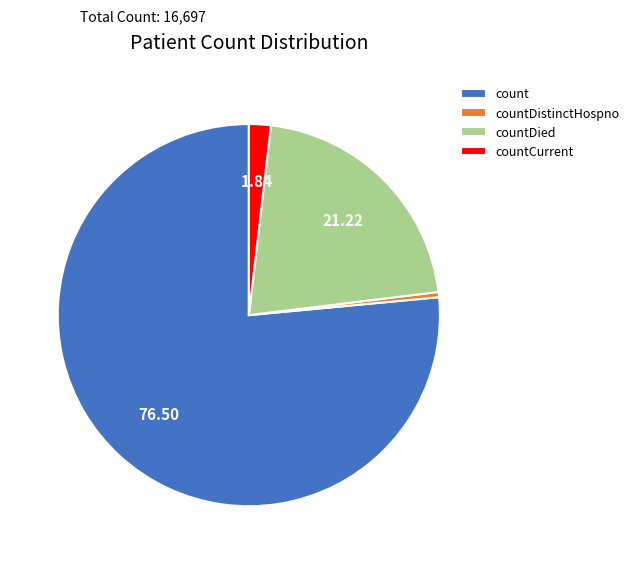

Which has a higher value, countCurrent or countDied?

countDied